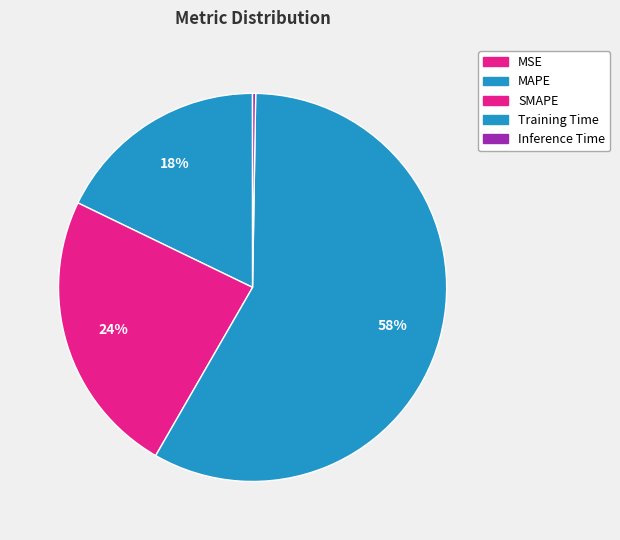

Which slice is the largest?

Training Time